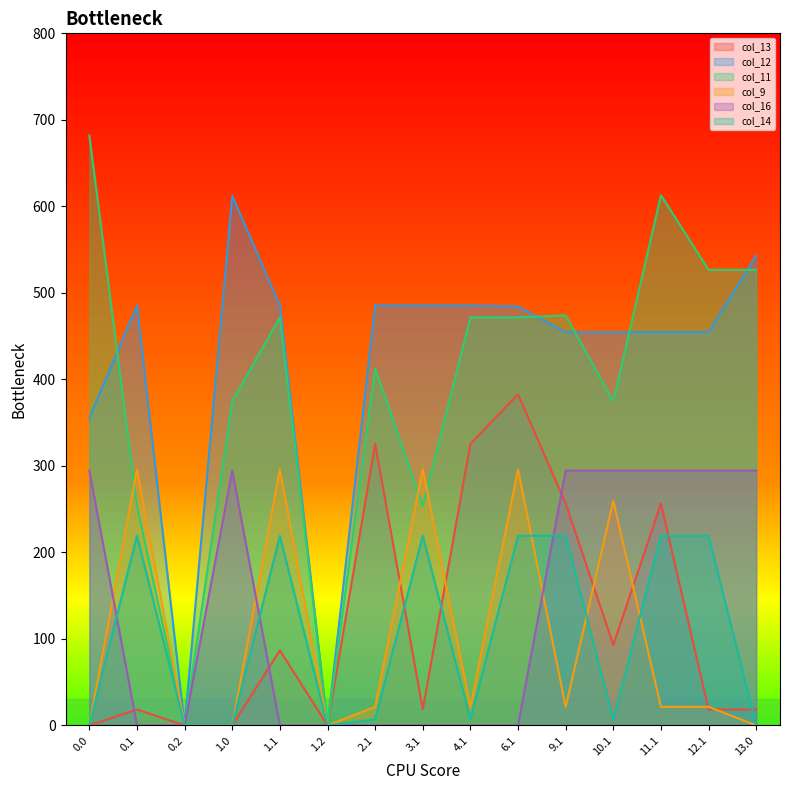

True or false: col_9 and col_11 intersect in this chart.

True